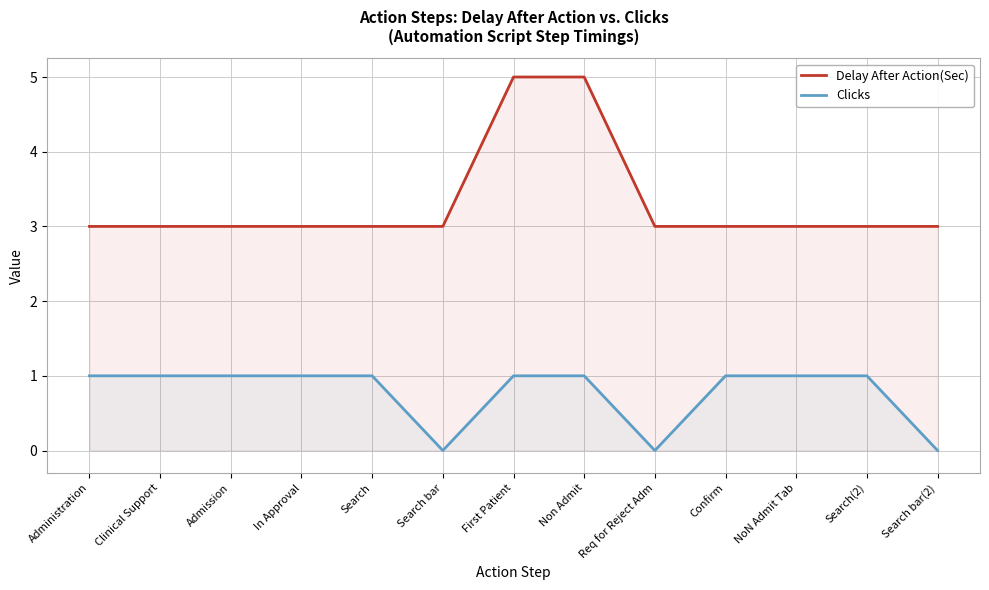

How many categories are shown in the chart?

13